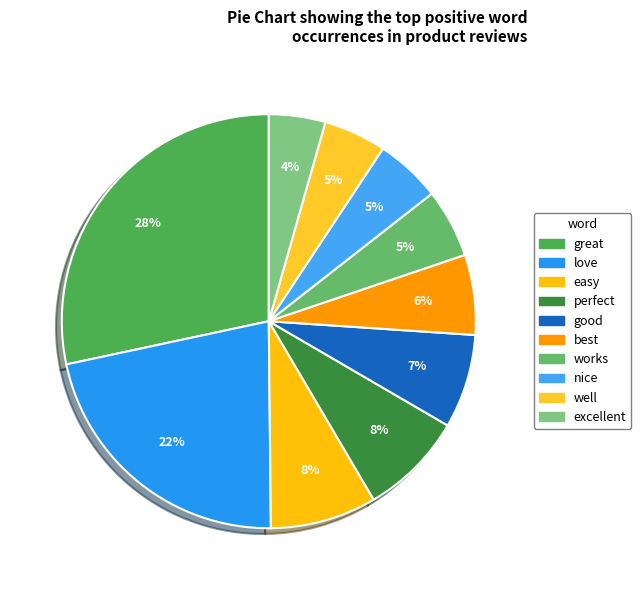

How many slices are in this pie chart?

10